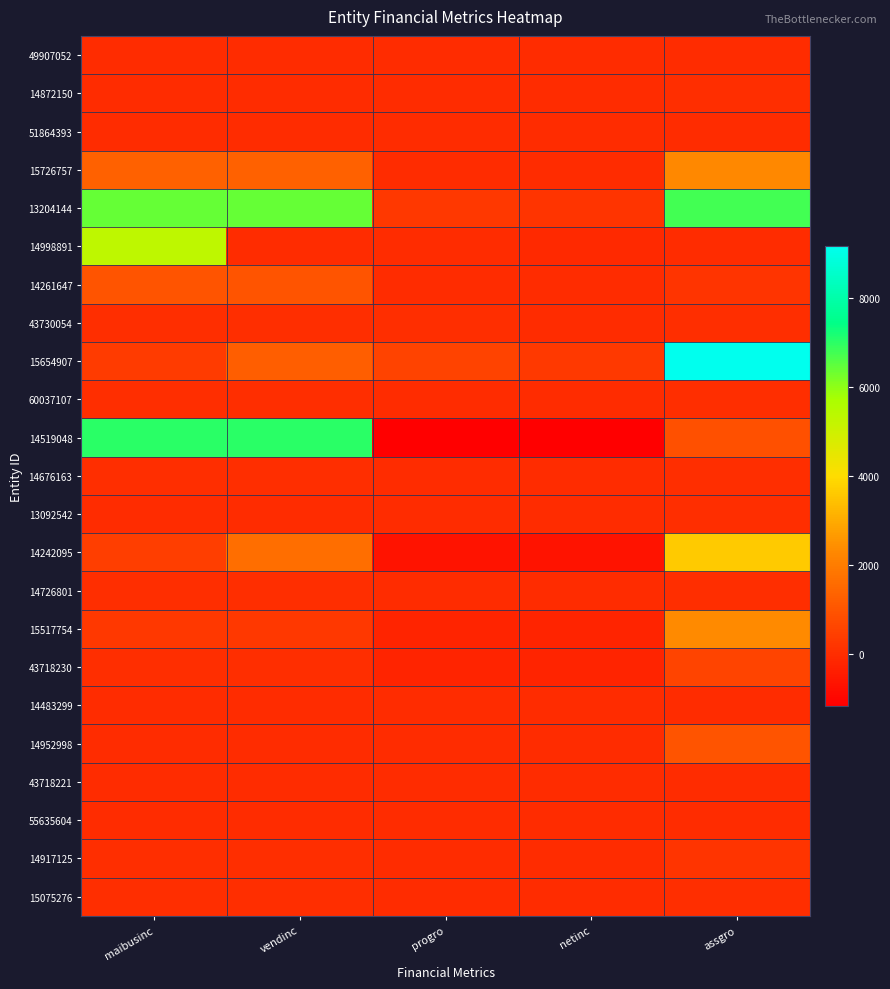

Reading right to left, list all the values displayed in this chart.

49907052: assgro=0.0	netinc=0.0	progro=0.0	vendinc=1.8	maibusinc=0.0
14872150: assgro=10.0	netinc=0.1	progro=1.0	vendinc=5.0	maibusinc=3.0
51864393: assgro=0.0	netinc=0.0	progro=0.0	vendinc=0.0	maibusinc=0.0
15726757: assgro=2309.2	netinc=-0.4	progro=-0.4	vendinc=1310.8	maibusinc=1310.8
13204144: assgro=6792.0	netinc=193.0	progro=271.0	vendinc=6426.0	maibusinc=6426.0
14998891: assgro=0.0	netinc=-108.0	progro=0.0	vendinc=0.0	maibusinc=5319.3
14261647: assgro=206.6	netinc=-10.3	progro=-10.3	vendinc=982.9	maibusinc=982.9
43730054: assgro=8.0	netinc=1.0	progro=13.0	vendinc=14.0	maibusinc=14.0
15654907: assgro=9177.8	netinc=306.2	progro=545.5	vendinc=1223.1	maibusinc=340.7
60037107: assgro=27.1	netinc=1.6	progro=1.7	vendinc=17.4	maibusinc=17.4
14519048: assgro=870.4	netinc=-1163.9	progro=-1163.9	vendinc=7009.4	maibusinc=7009.4
14676163: assgro=8.5	netinc=-0.9	progro=-0.9	vendinc=17.6	maibusinc=17.6
13092542: assgro=7.7	netinc=-0.1	progro=-0.1	vendinc=0.0	maibusinc=0.0
14242095: assgro=3622.0	netinc=-666.0	progro=-666.0	vendinc=1646.0	maibusinc=445.0
14726801: assgro=37.0	netinc=-4.2	progro=-3.9	vendinc=24.3	maibusinc=24.3
15517754: assgro=2314.0	netinc=-229.0	progro=-229.0	vendinc=257.0	maibusinc=257.0
43718230: assgro=605.3	netinc=-231.5	progro=-231.5	vendinc=14.8	maibusinc=14.8
14483299: assgro=1.0	netinc=-1.3	progro=-1.3	vendinc=2.7	maibusinc=2.7
14952998: assgro=985.8	netinc=-1.9	progro=-1.9	vendinc=0.0	maibusinc=0.0
43718221: assgro=2.2	netinc=-0.3	progro=-0.3	vendinc=2.0	maibusinc=2.0
55635604: assgro=2.5	netinc=-6.5	progro=-6.5	vendinc=2.5	maibusinc=2.5
14917125: assgro=201.9	netinc=-2.2	progro=-2.2	vendinc=26.5	maibusinc=26.5
15075276: assgro=33.0	netinc=-12.3	progro=-12.2	vendinc=13.2	maibusinc=13.2